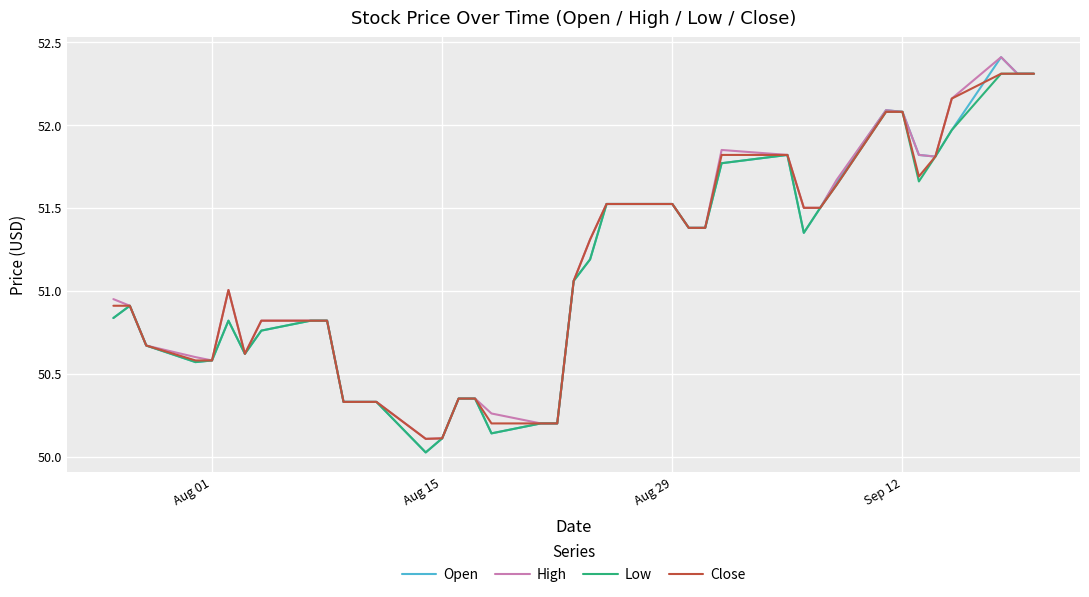

What is the sum of all High values?

2045.4